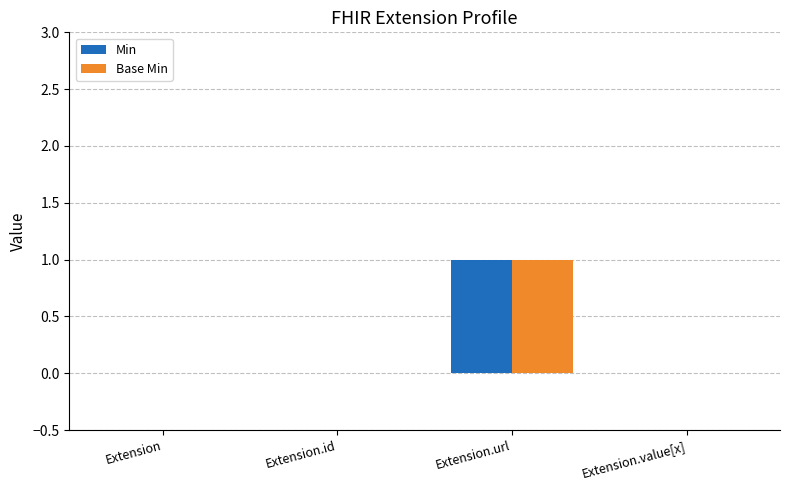

The value of Base Min at Extension.url is 1. True or false?

True